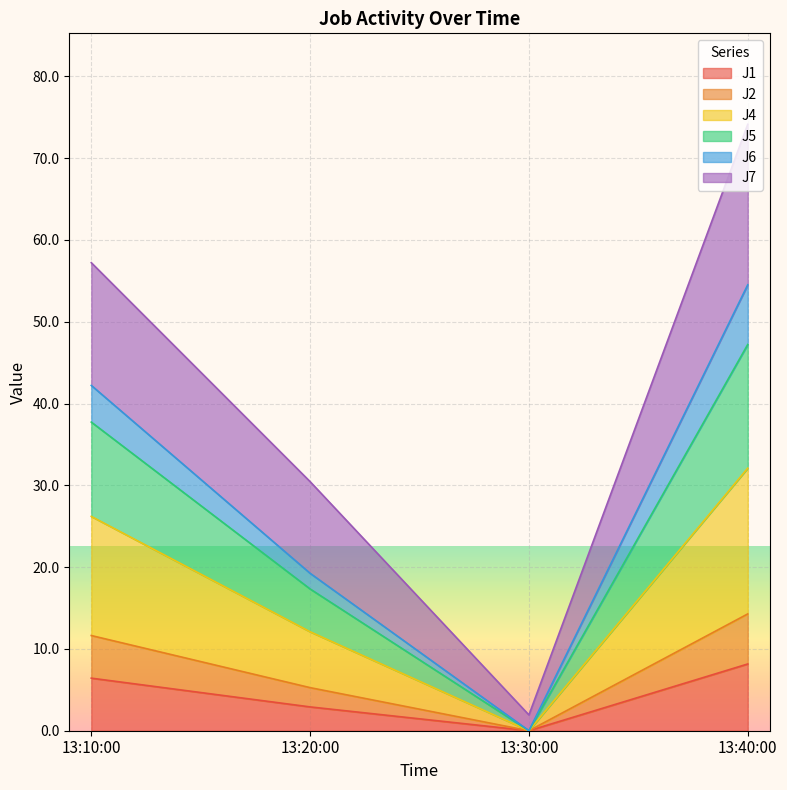

At which category is the sum across all series the highest?

13:40:00